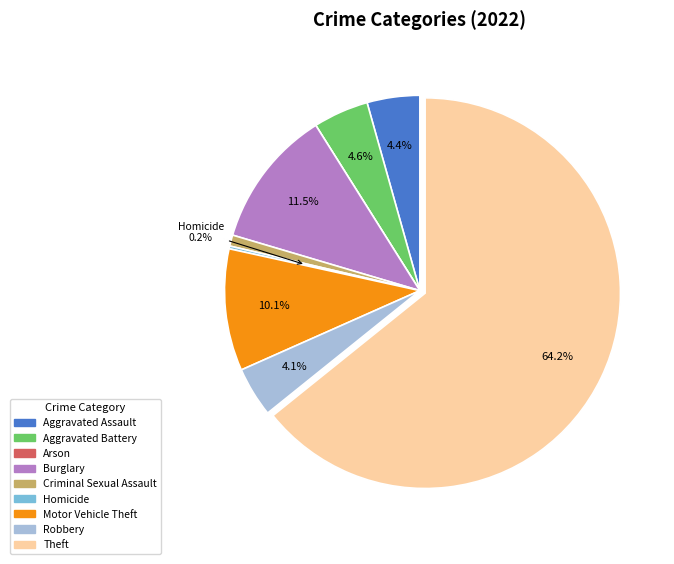

Which has a higher value, Motor Vehicle Theft or Theft?

Theft